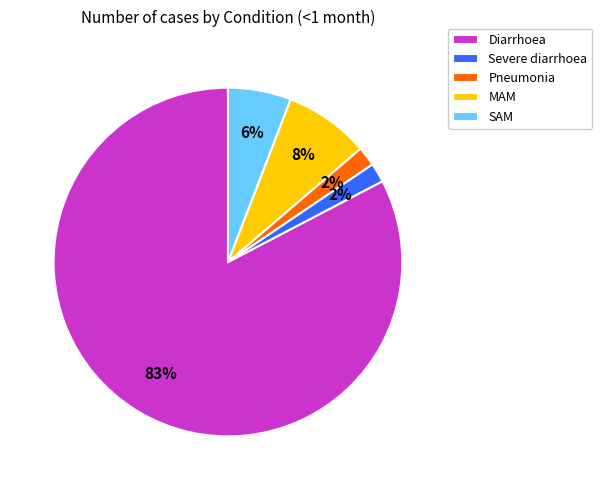

Is MAM the majority of the pie?

No